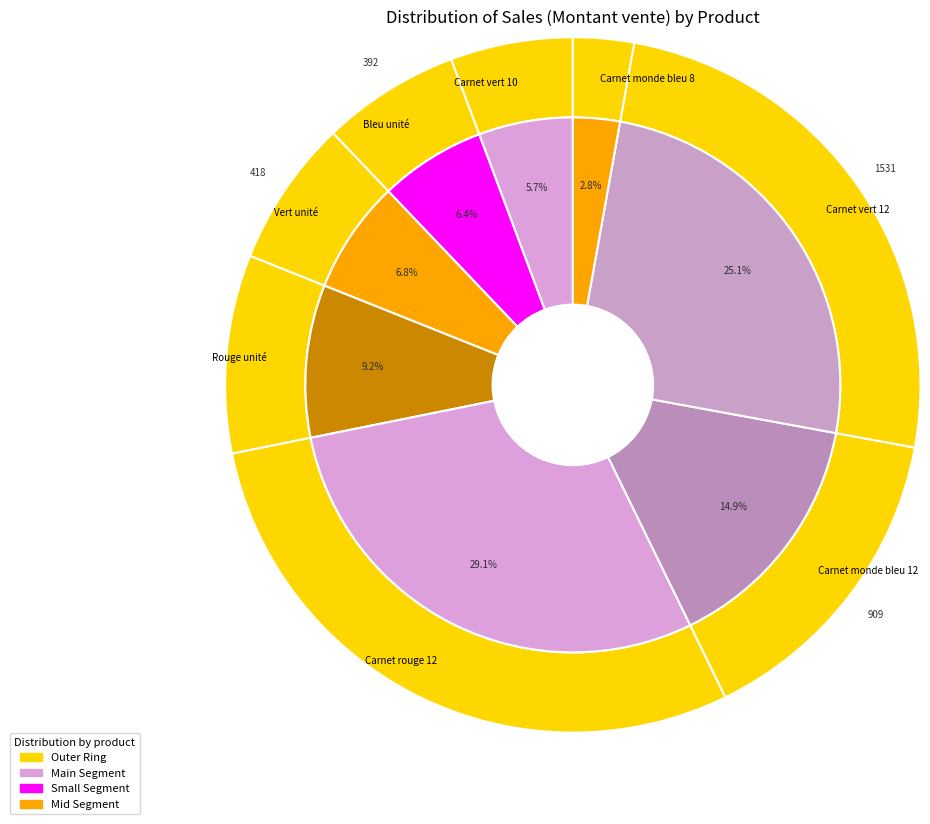

Count the number of slices in the pie.

8